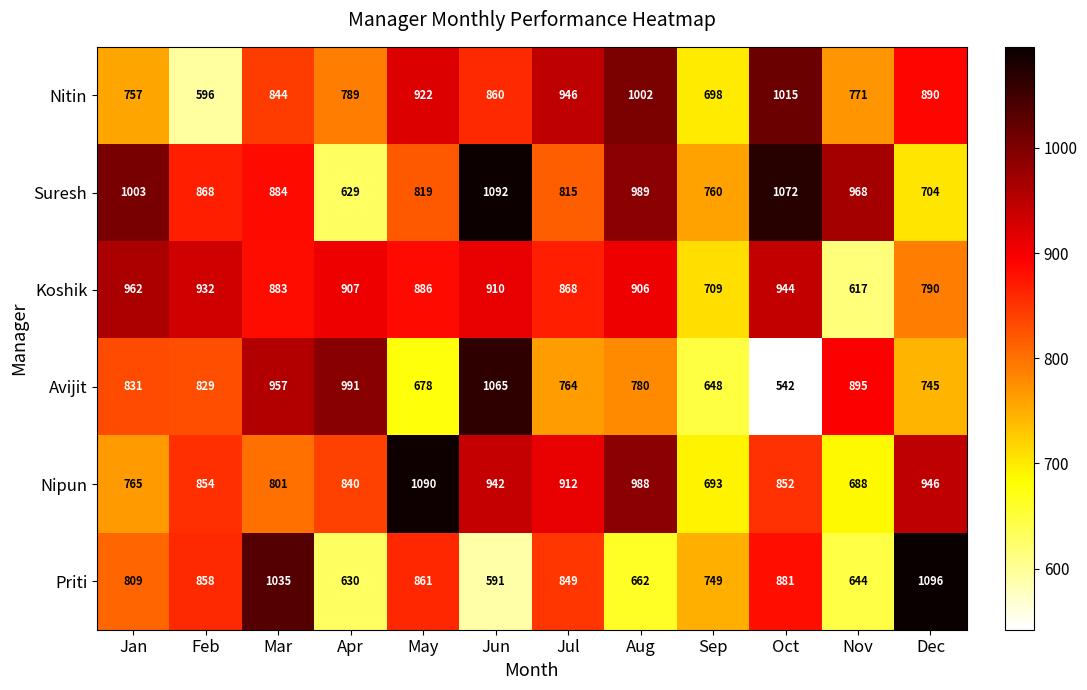

What is the difference between the highest and lowest values at Oct?

530